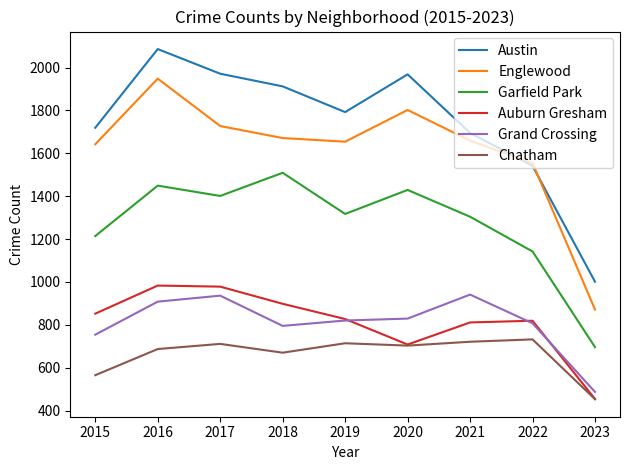

In Chatham, how many points are higher than both neighbors (excluding endpoints)?

3